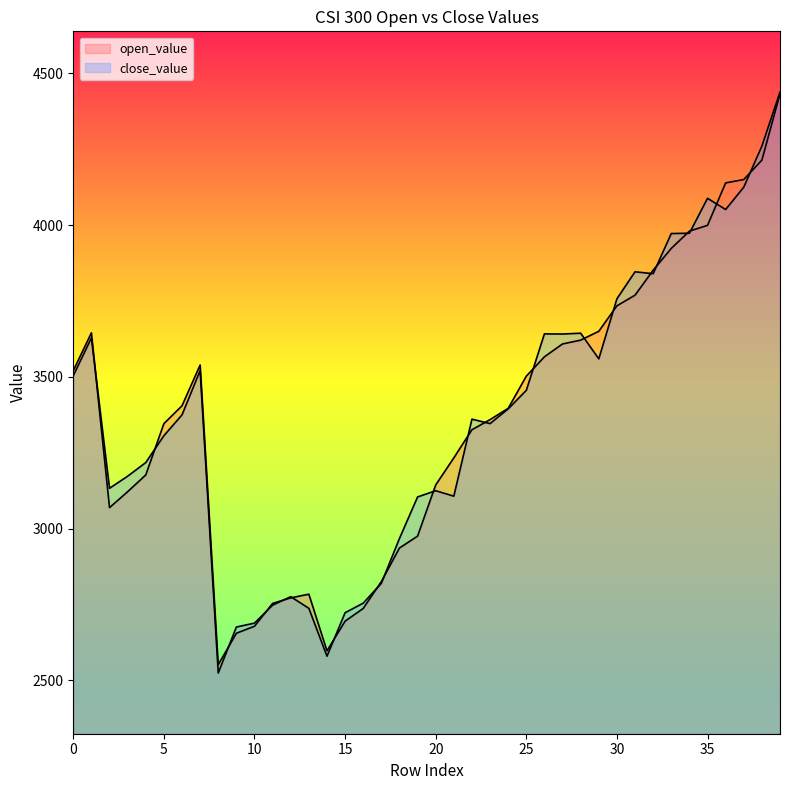

Where is the first local maximum for open_value?

1